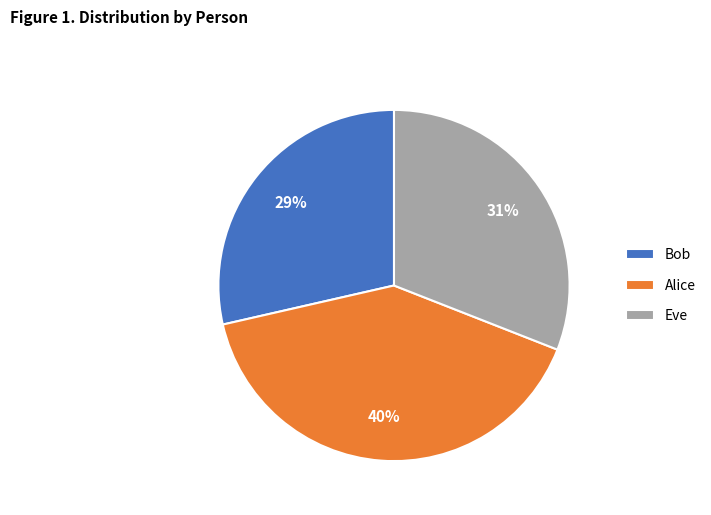

How many slices are in this pie chart?

3